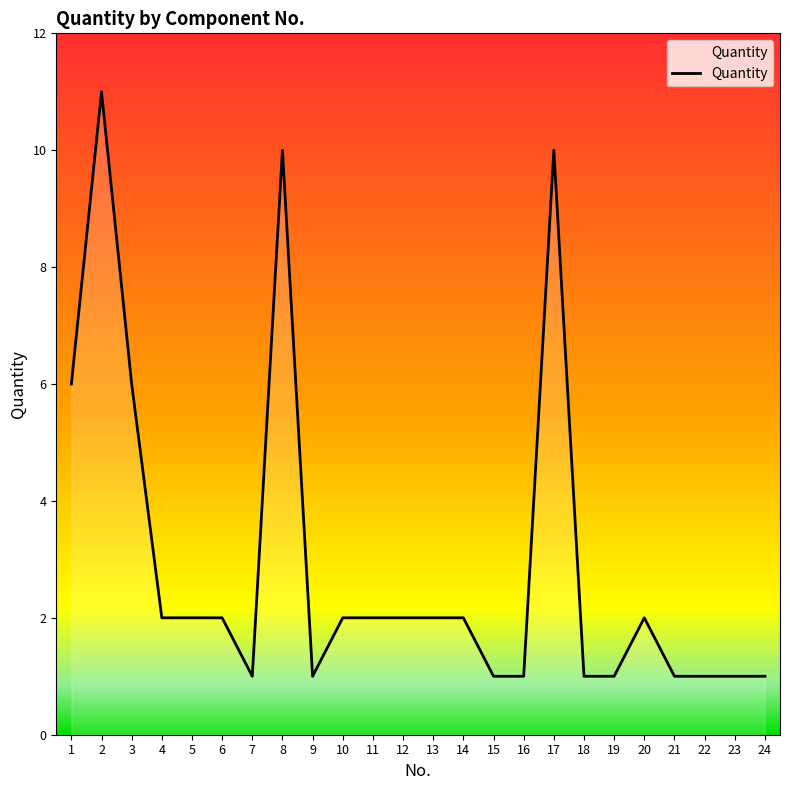

Reading left to right, transcribe all the data shown in this chart.

1=6	2=11	3=6	4=2	5=2	6=2	7=1	8=10	9=1	10=2	11=2	12=2	13=2	14=2	15=1	16=1	17=10	18=1	19=1	20=2	21=1	22=1	23=1	24=1